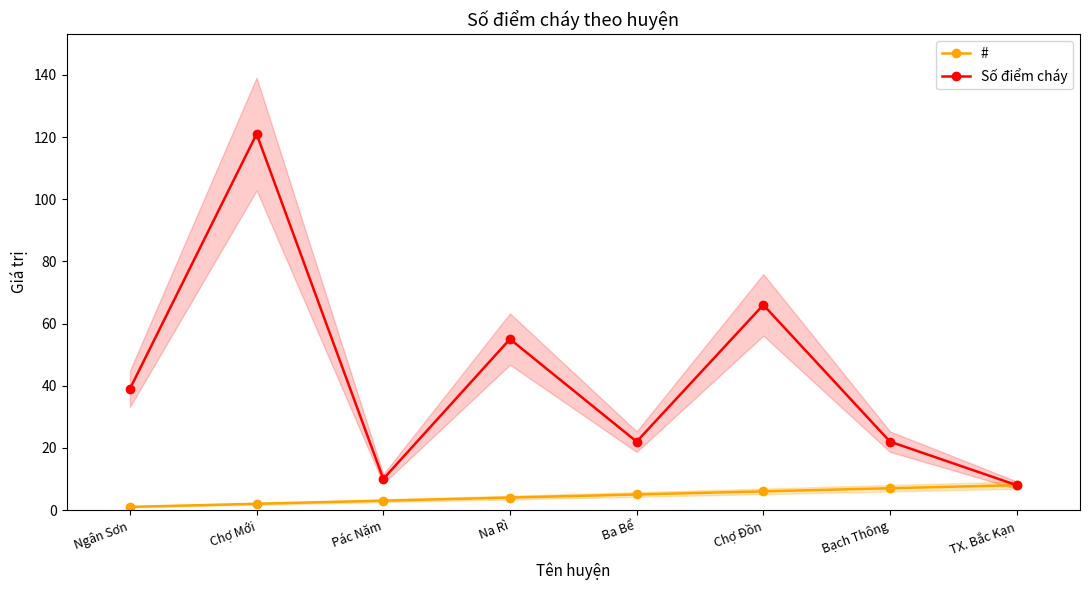

What are all the series names shown in the legend?

#, Số điểm cháy